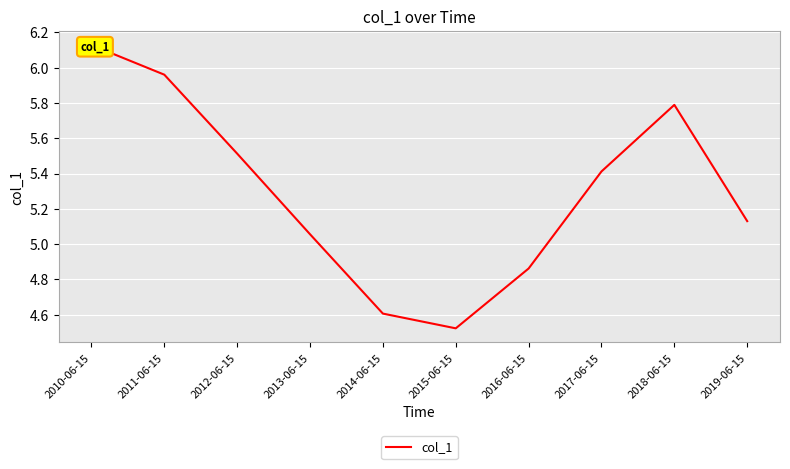

What is the sum of the values at 2018-06-15 and 2013-06-15?

10.8